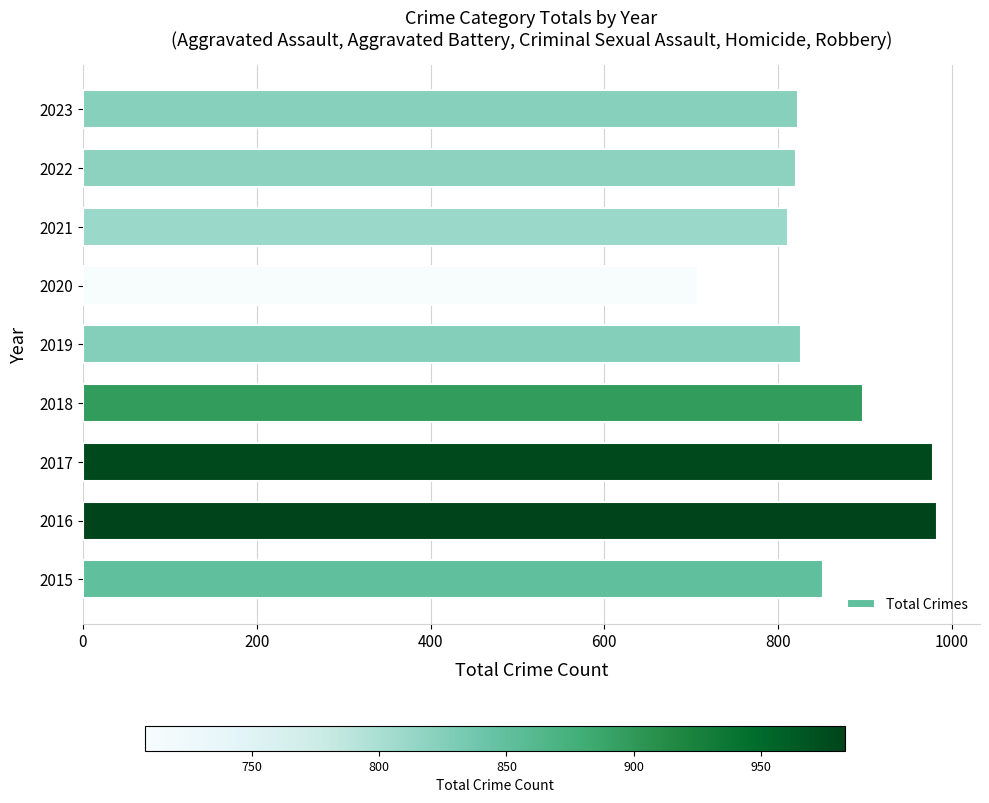

Between 2015 and 2017, which is larger?

2017